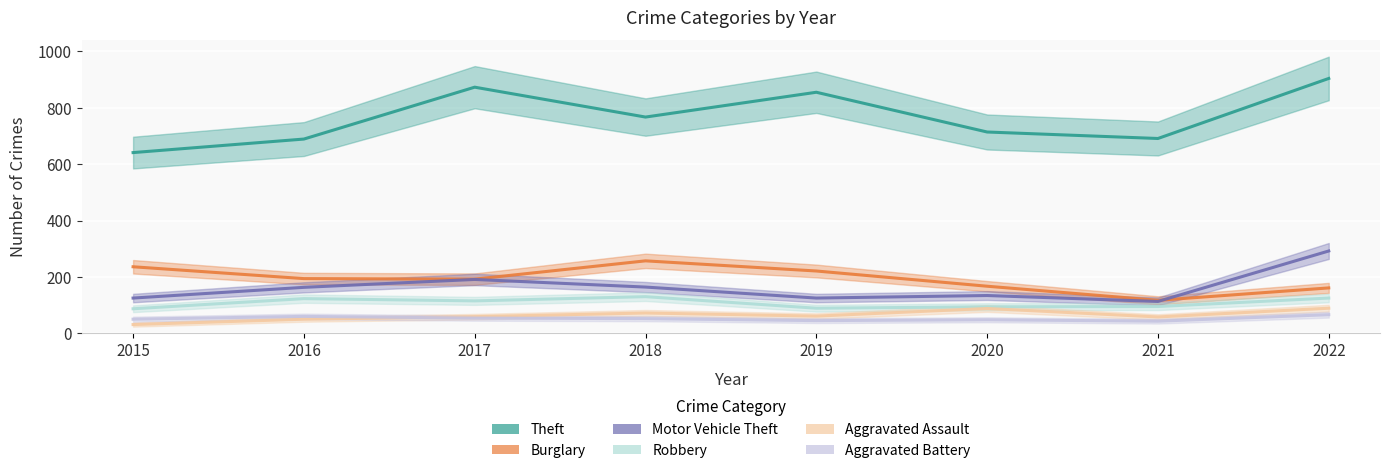

What is the value of the Motor Vehicle Theft point at the 6th from the left?

134